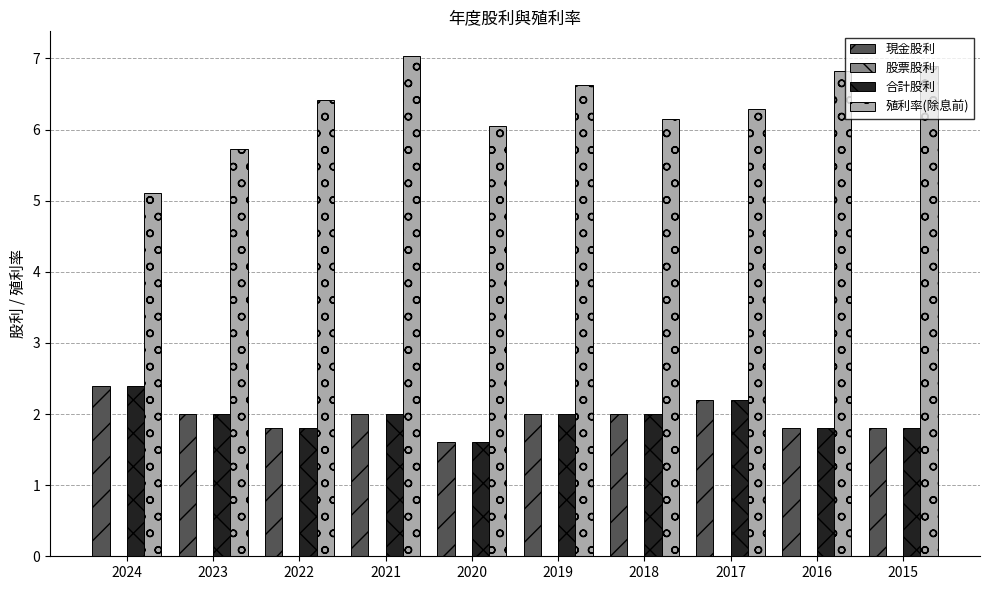

Is the value of 合計股利 at 2021 greater than the value of 殖利率(除息前) at 2023?

No